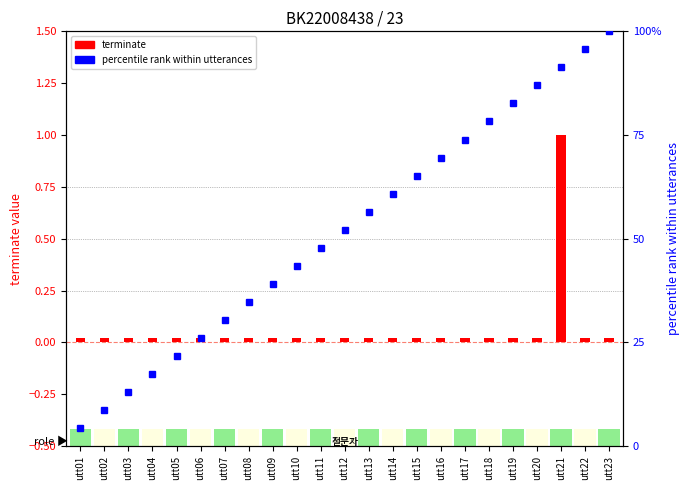

What is the difference between the percentile rank values at utt07 and utt11?

17.4